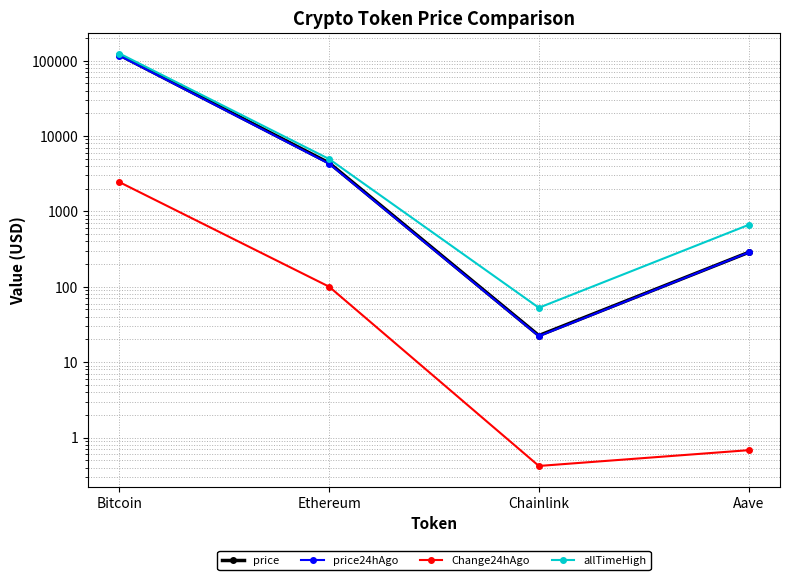

True or false: Change24hAgo and price24hAgo cross at least once.

False